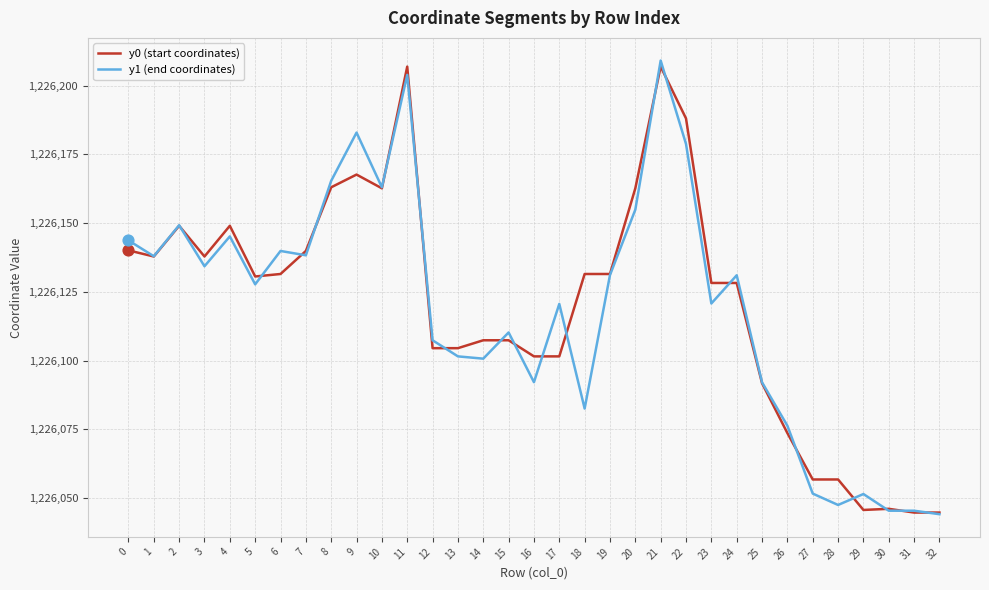

Is the value of y1 (end coordinates) at 1 greater than the value of y0 (start coordinates) at 15?

Yes